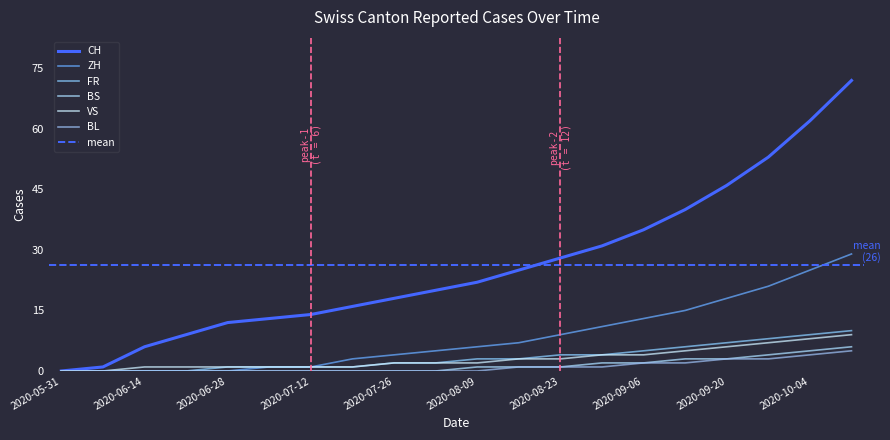

Rank the categories by BL value from lowest to highest.

2020-05-31, 2020-06-07, 2020-06-14, 2020-06-21, 2020-06-28, 2020-07-05, 2020-07-12, 2020-07-19, 2020-07-26, 2020-08-02, 2020-08-09, 2020-08-16, 2020-08-23, 2020-08-30, 2020-09-06, 2020-09-13, 2020-09-20, 2020-09-27, 2020-10-04, 2020-10-11